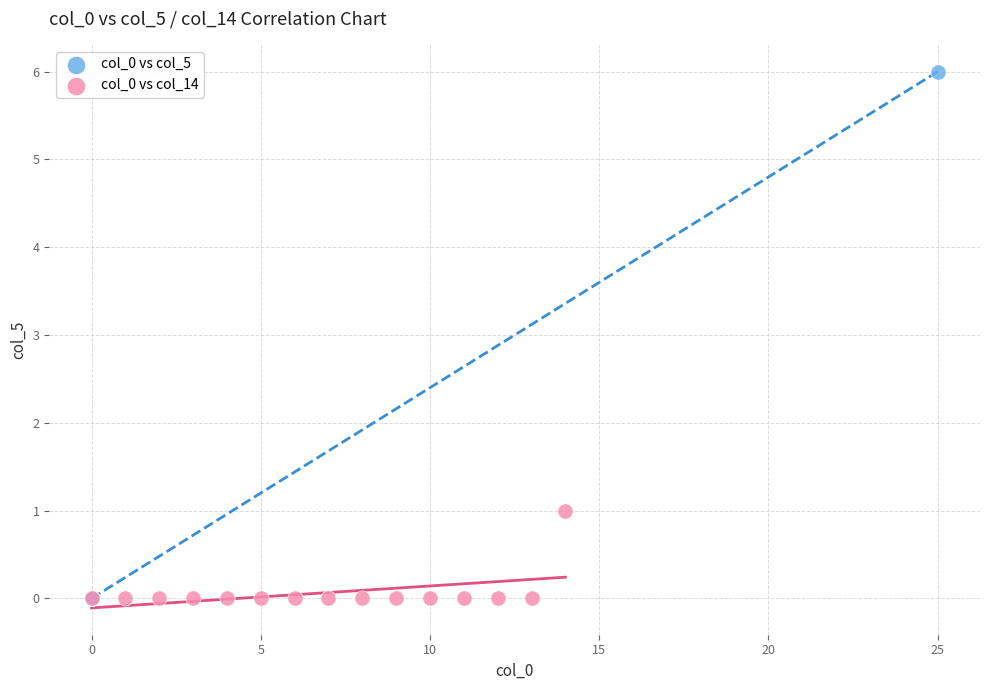

Which series contains the highest Y value?

col_0 vs col_5